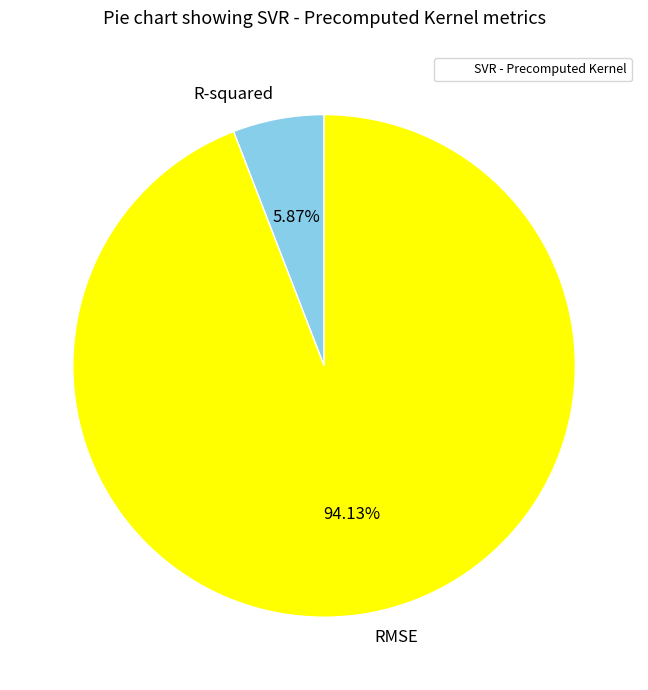

What is the smallest slice in the pie chart?

R-squared